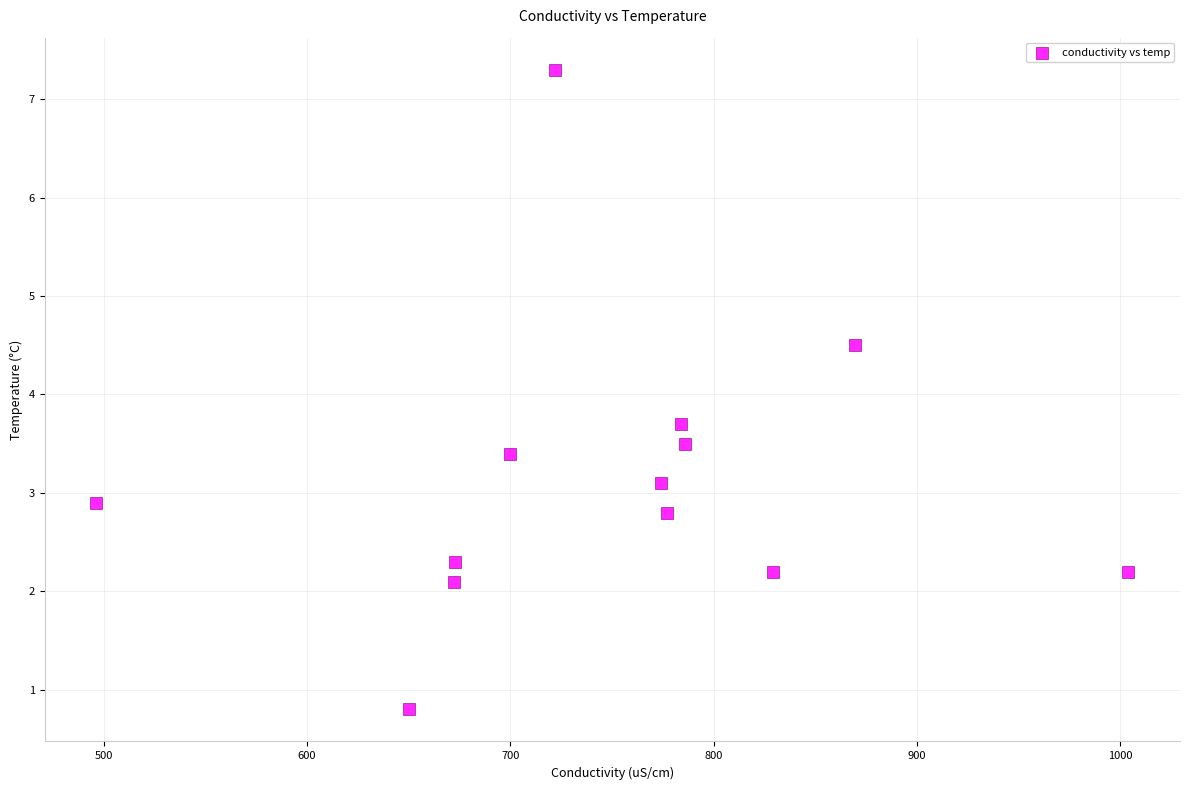

What Y value in the scatter plot is closest to 4?

3.7